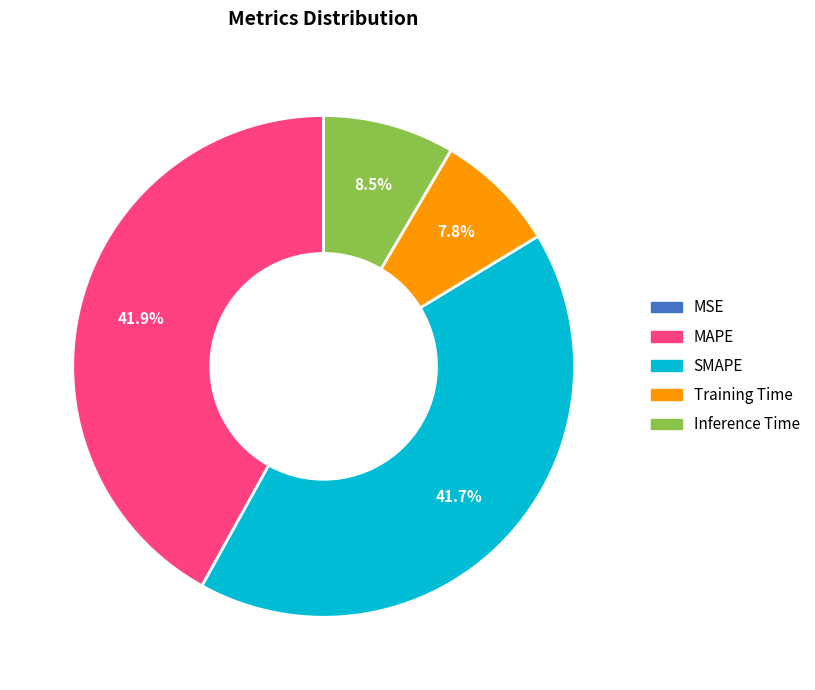

What percentage is the Training Time slice, to the nearest percent?

8%